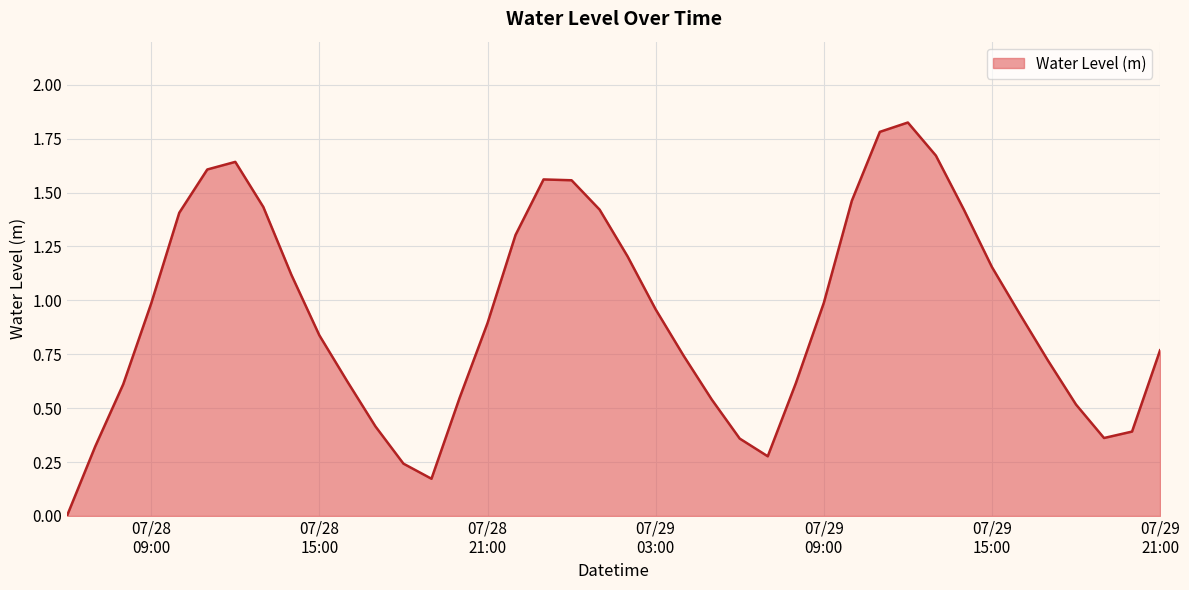

At which label is the value closest to 0?

2025-07-28 06:00:00